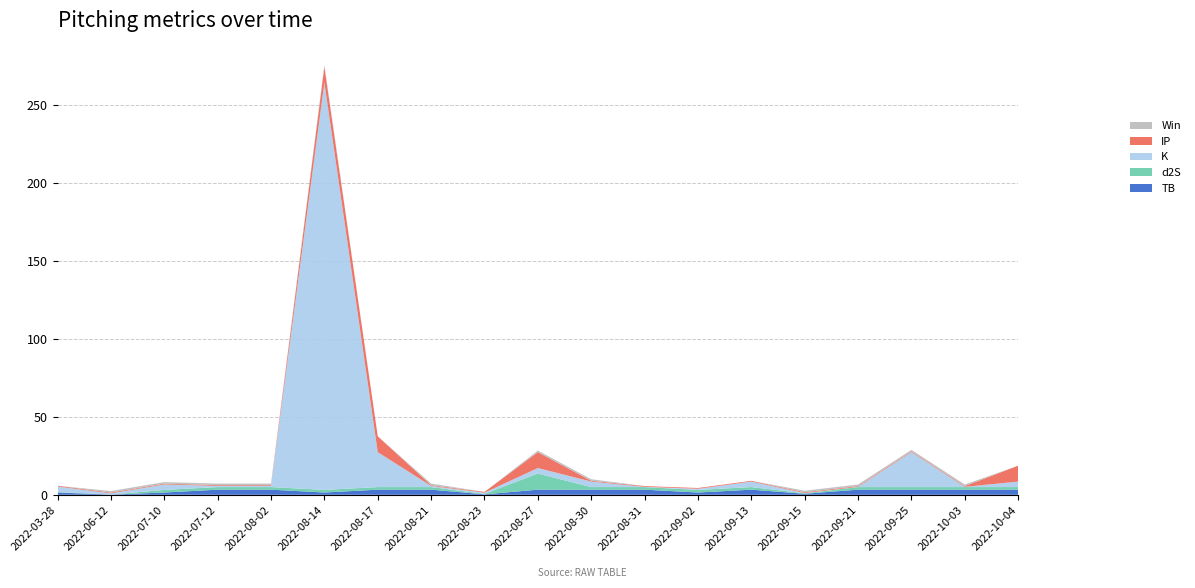

Reading left to right, list all the values displayed in this chart.

TB: 1.5	0.1	1.5	3.3	3.3	1.5	3.3	3.3	0.3	3.3	3.3	3.3	1.5	3.3	0.7	3.3	3.3	3.3	3.3
d2S: 0.3	0.0	1.7	1.7	1.7	1.7	1.7	1.7	0.3	10.3	1.7	1.7	1.7	1.7	0.3	1.7	1.7	1.7	1.7
K: 3.5	0.8	3.5	0.8	0.8	261.3	22.4	0.8	0.8	3.5	3.5	0.1	0.8	3.5	0.1	0.1	22.4	0.1	3.5
IP: 0.5	0.5	0.5	0.5	0.5	10.2	10.2	0.5	0.5	10.2	0.5	0.5	0.5	0.5	0.5	0.5	0.5	0.5	10.2
Win: 0.0	1.0	1.0	1.0	1.0	1.0	0.0	1.0	0.0	1.0	1.0	0.0	0.0	0.0	1.0	1.0	1.0	1.0	0.0
sum: 5.8	1.4	7.1	6.2	6.2	274.6	37.5	6.2	1.8	27.4	9.0	5.6	4.4	9.0	1.6	5.6	27.8	5.6	18.7